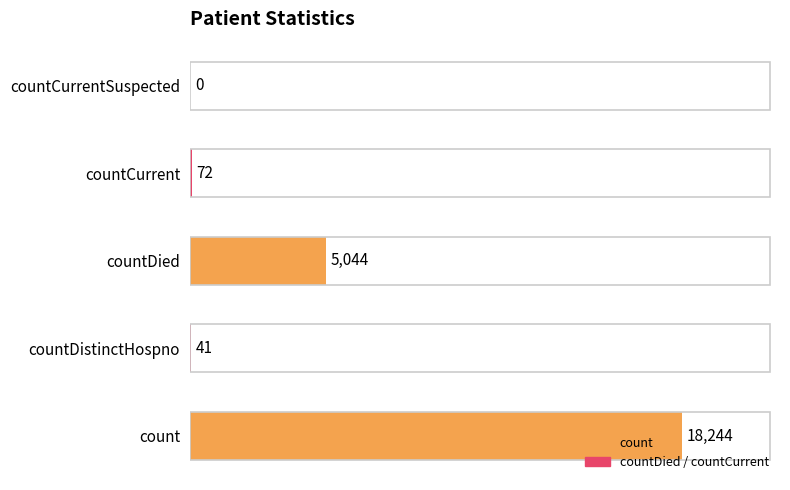

At which category does the chart reach its peak across all series?

count